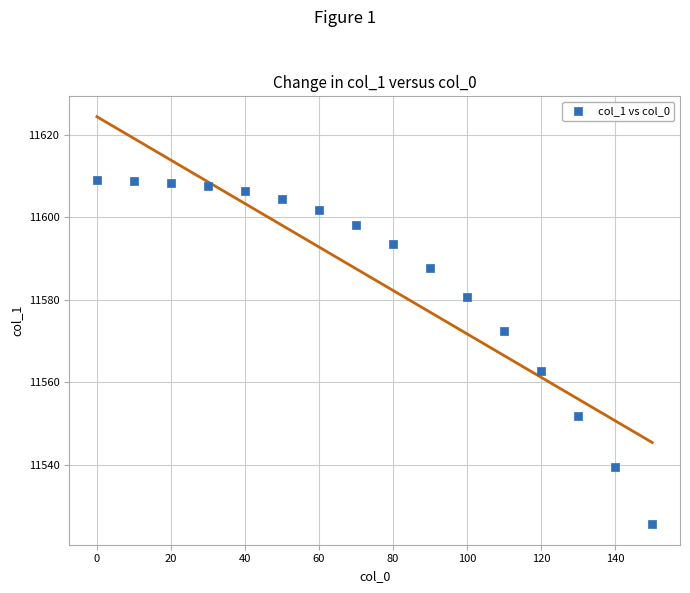

What is the range of X values (max minus min)?

150.0